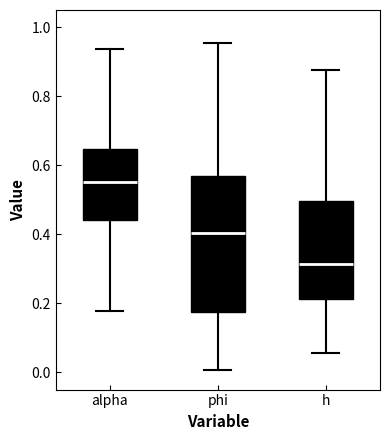

Which box is the tallest, from its lower edge to its upper edge?

phi